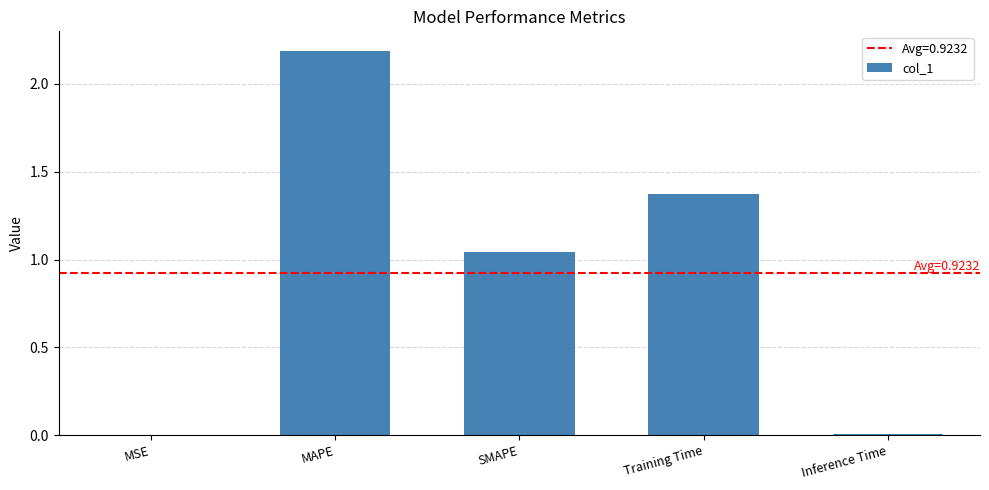

The value at MSE is 0.0. True or false?

True